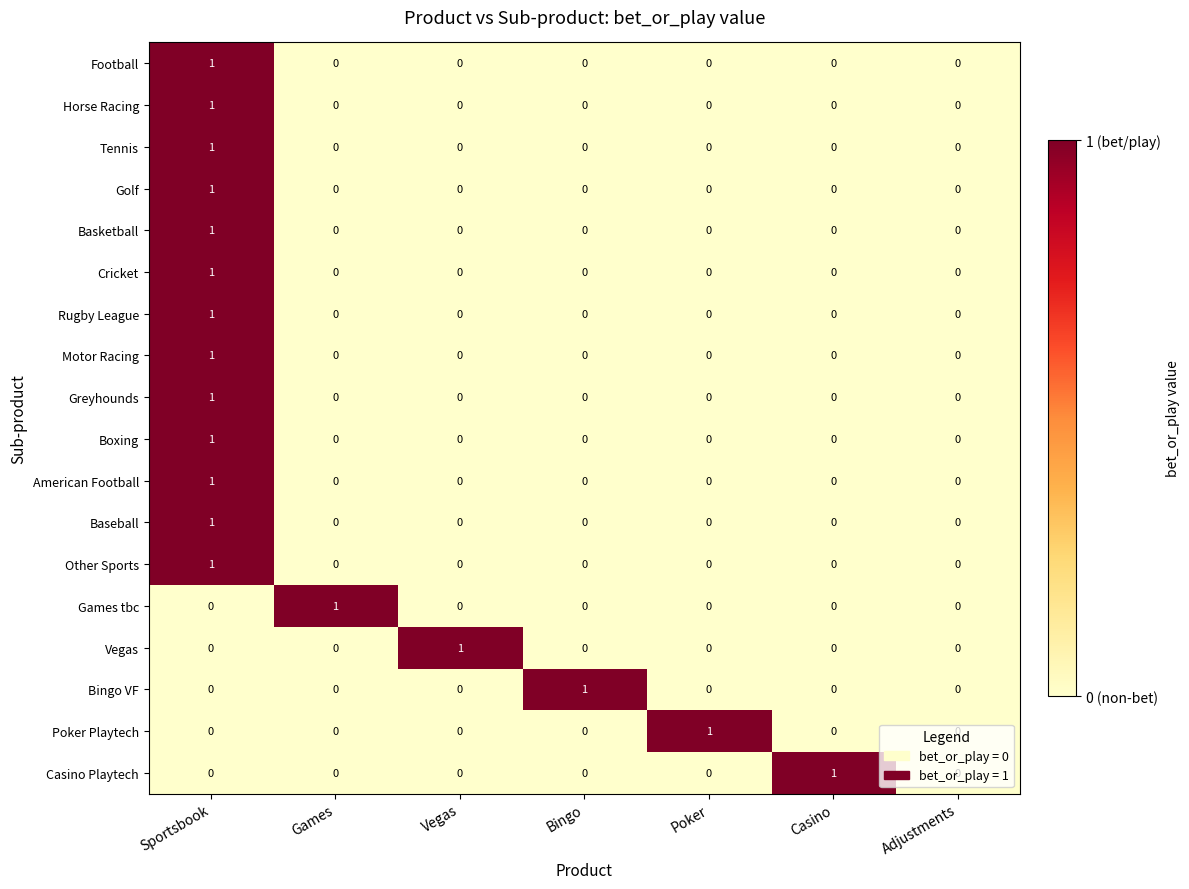

How many Football values are between 0 and 1?

7